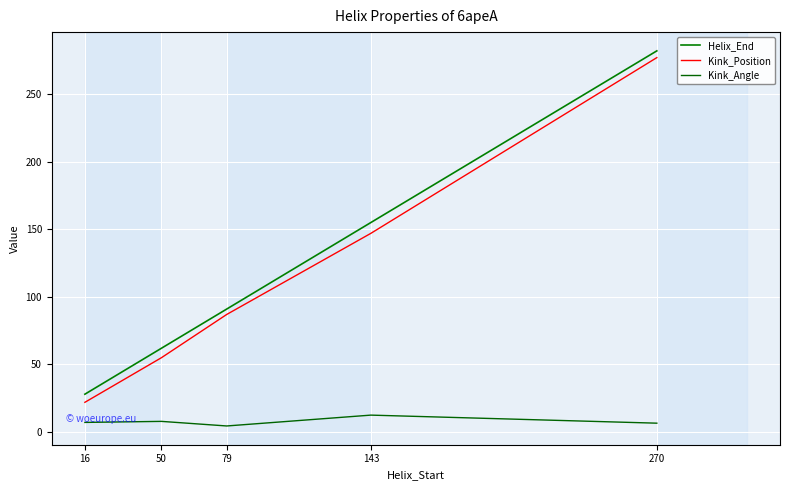

Where does the Helix_End series first go above 91?

143